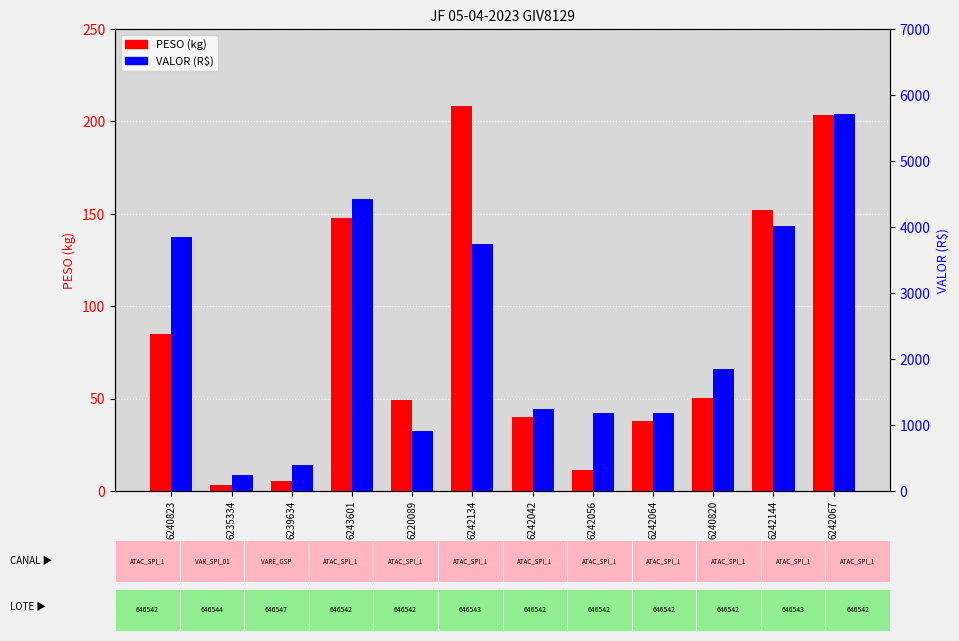

Rank the categories by VALOR (R$) value from highest to lowest.

6242067, 6243601, 6242144, 6240823, 6242134, 6240820, 6242042, 6242064, 6242056, 6220089, 6239634, 6235334